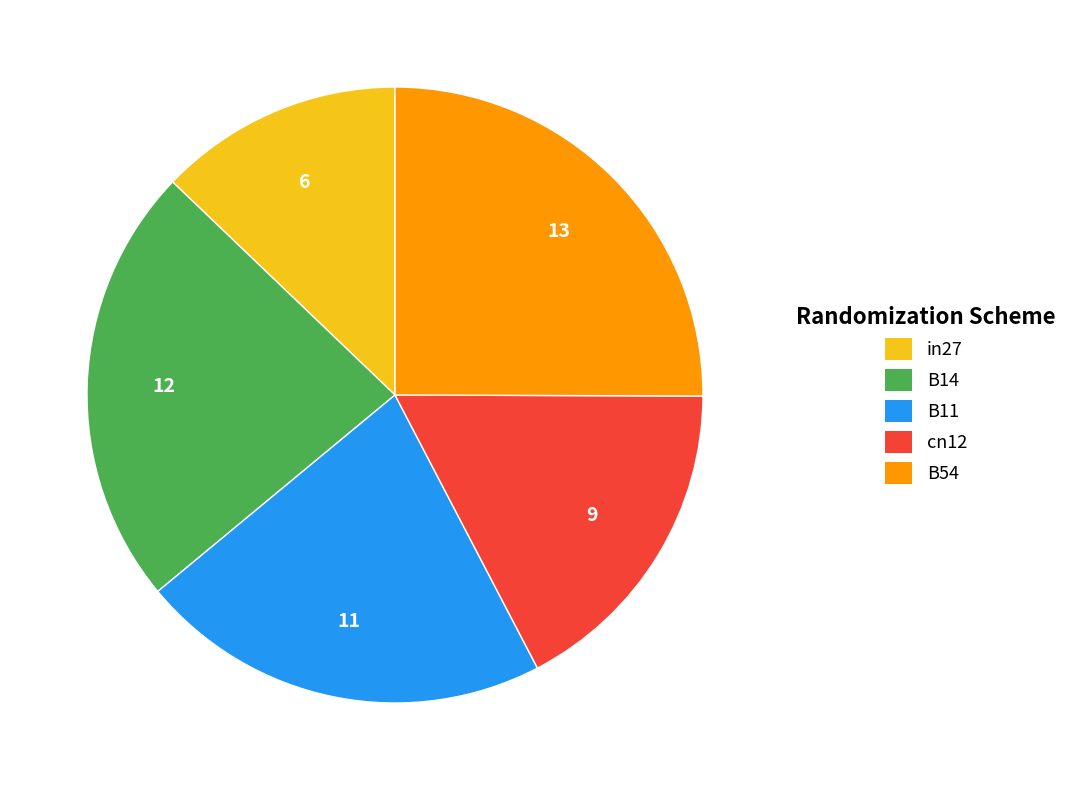

Rank the categories by value from highest to lowest.

B54, B14, B11, cn12, in27